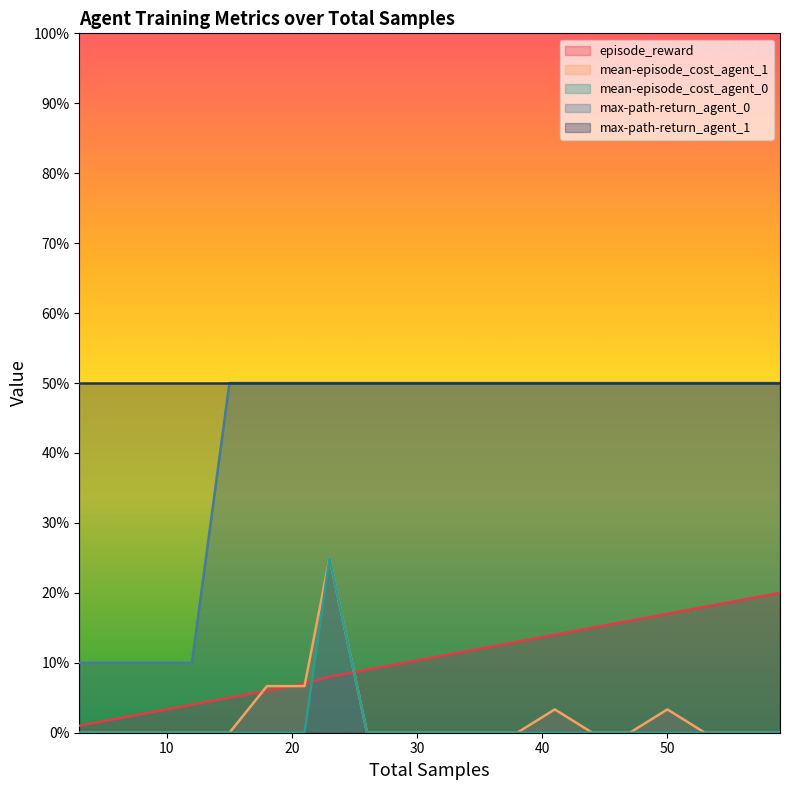

What is the total value across all series at 9?

13.0